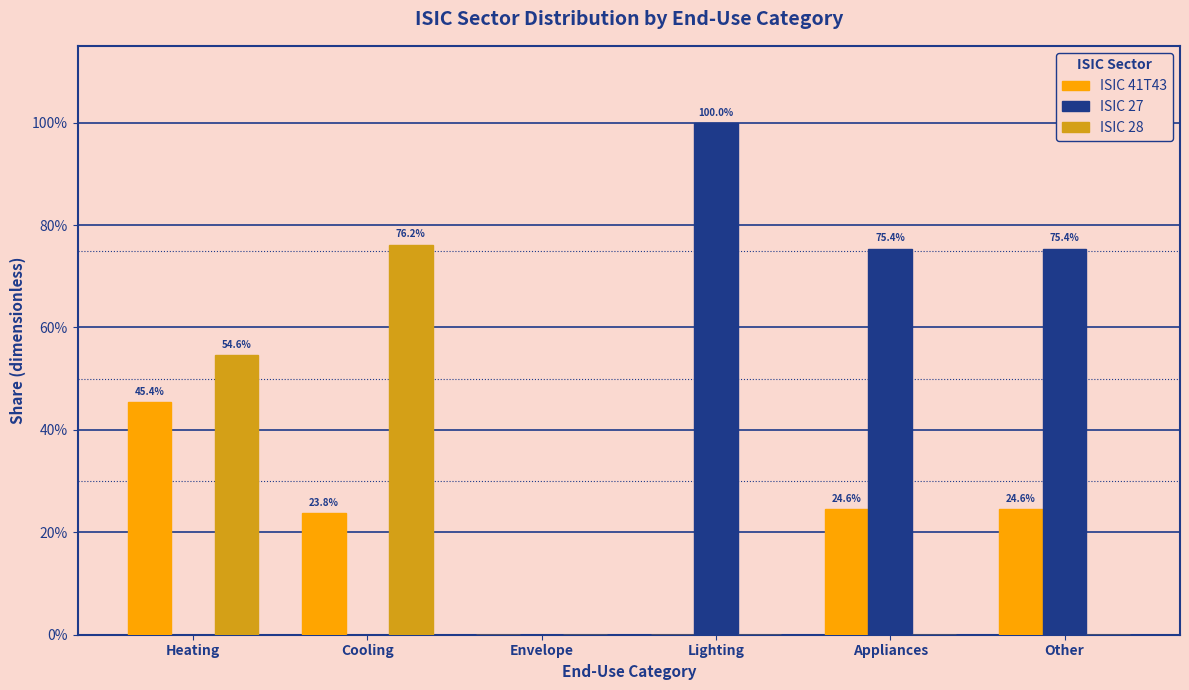

What is the sum of all ISIC 41T43 values?

1.2